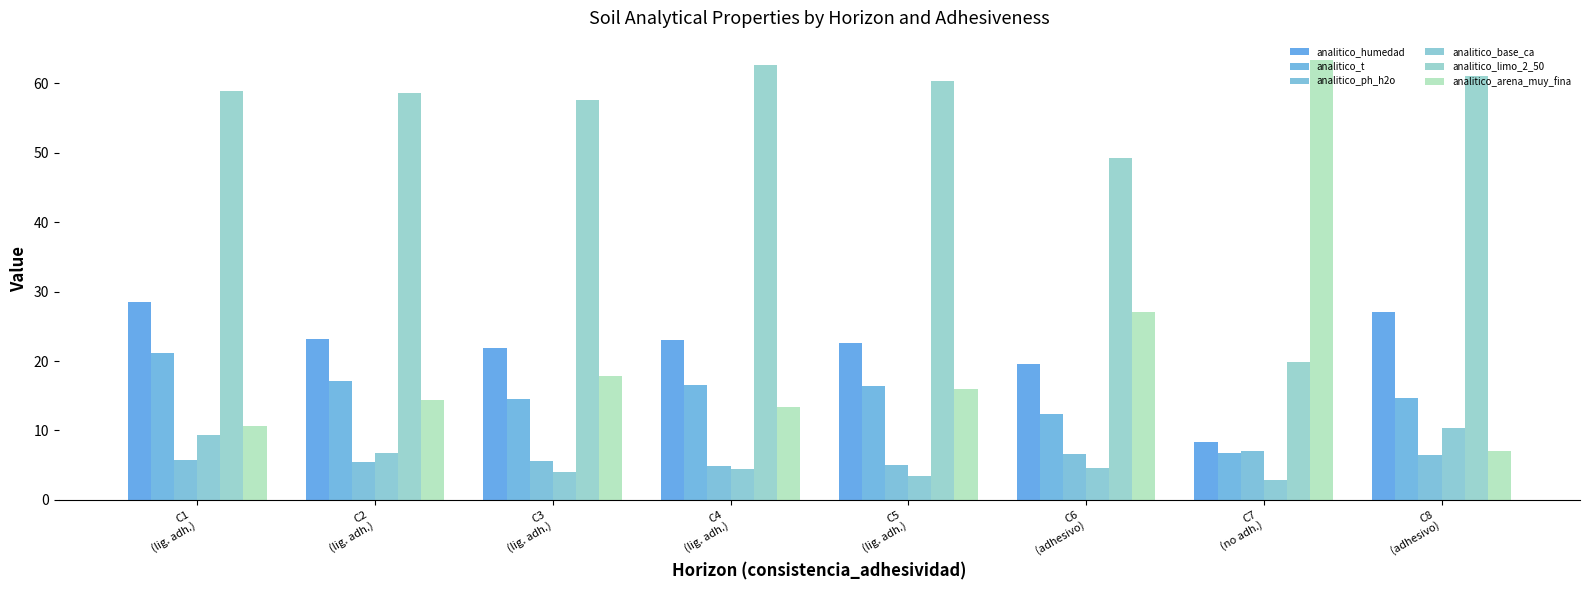

How many data points does each series have?

8